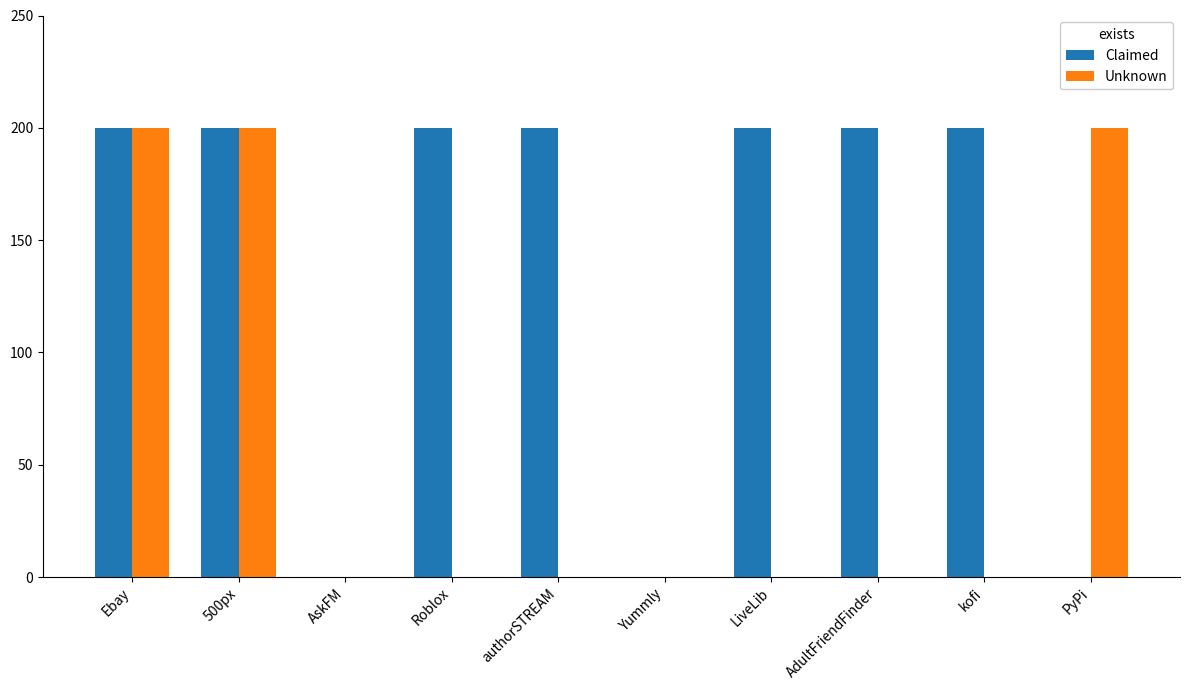

The value of Unknown at AskFM is 79. True or false?

False